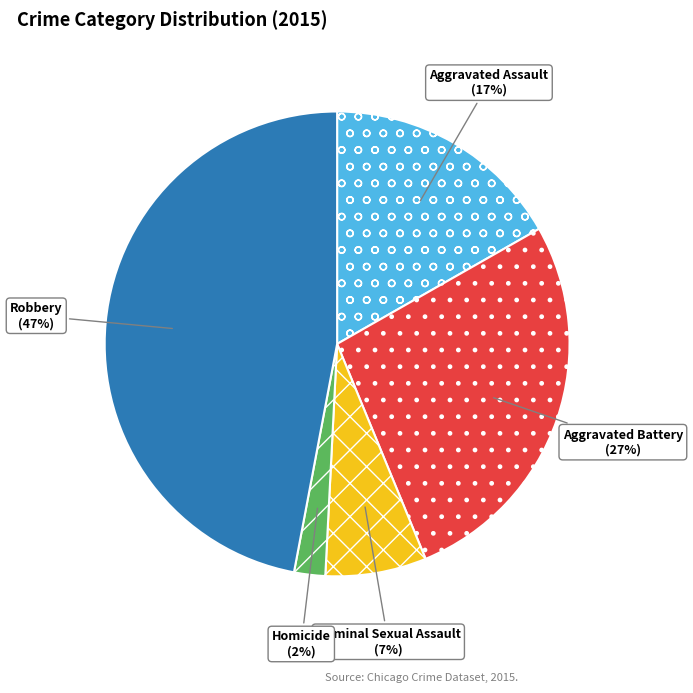

Do Aggravated Battery and Aggravated Assault together represent more than half of the pie?

No